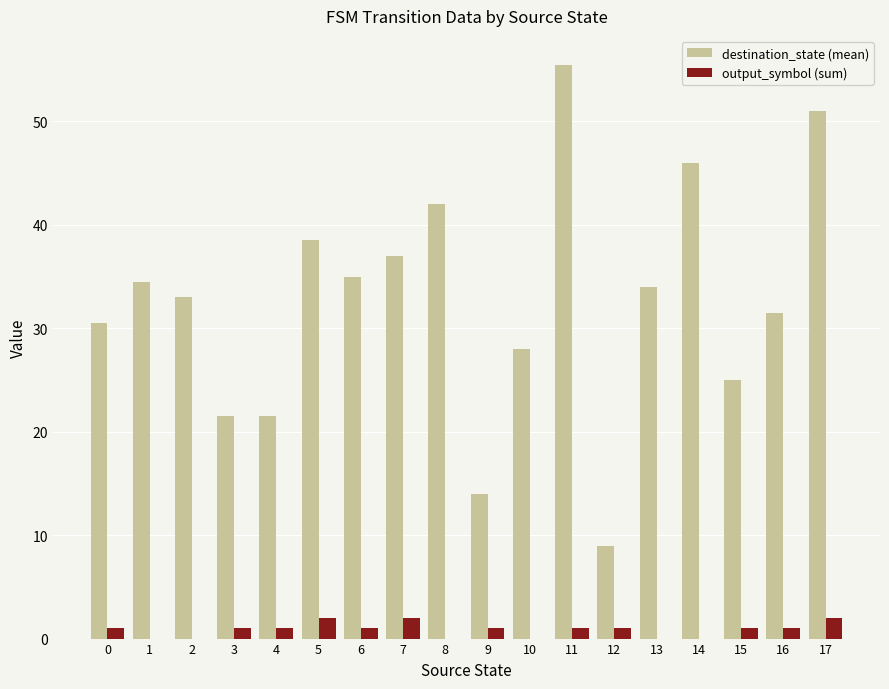

What is the sum of all output_symbol (sum) values?

15.0